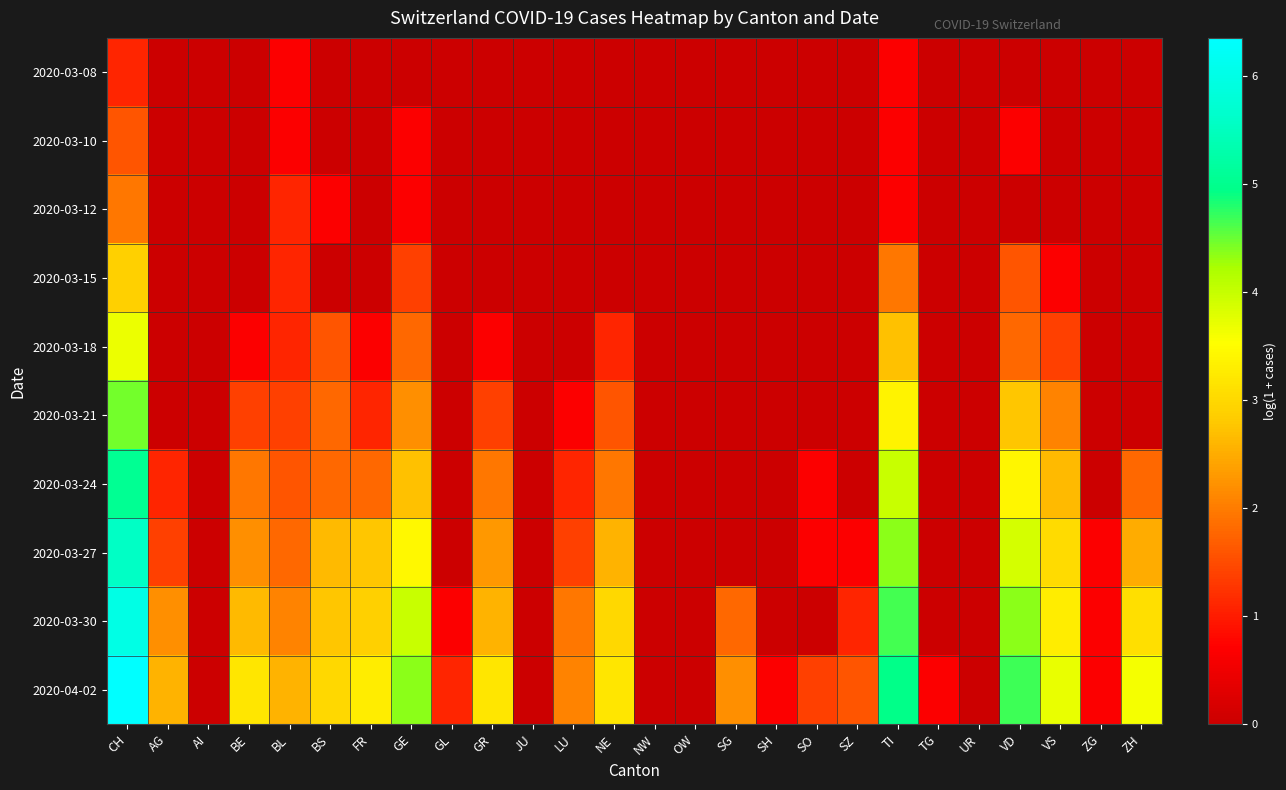

Rank the series by their maximum value, from highest to lowest.

2020-04-02, 2020-03-30, 2020-03-27, 2020-03-24, 2020-03-21, 2020-03-18, 2020-03-15, 2020-03-12, 2020-03-10, 2020-03-08